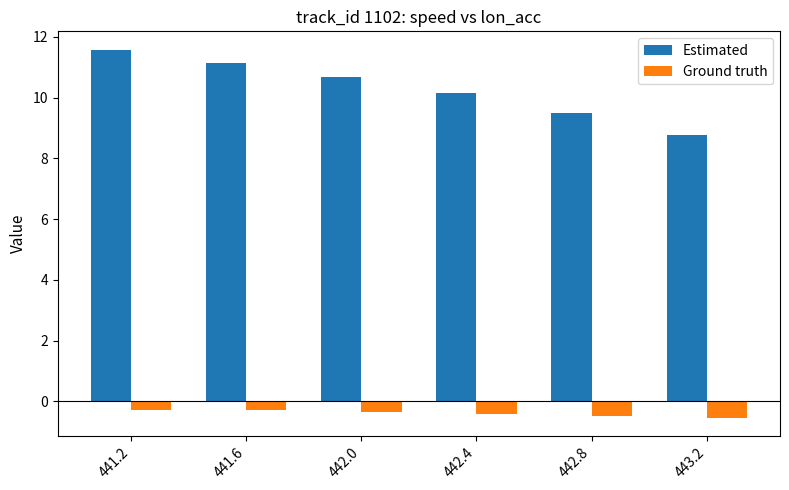

Between 442.4 and 443.2, which series saw the biggest shift?

Estimated